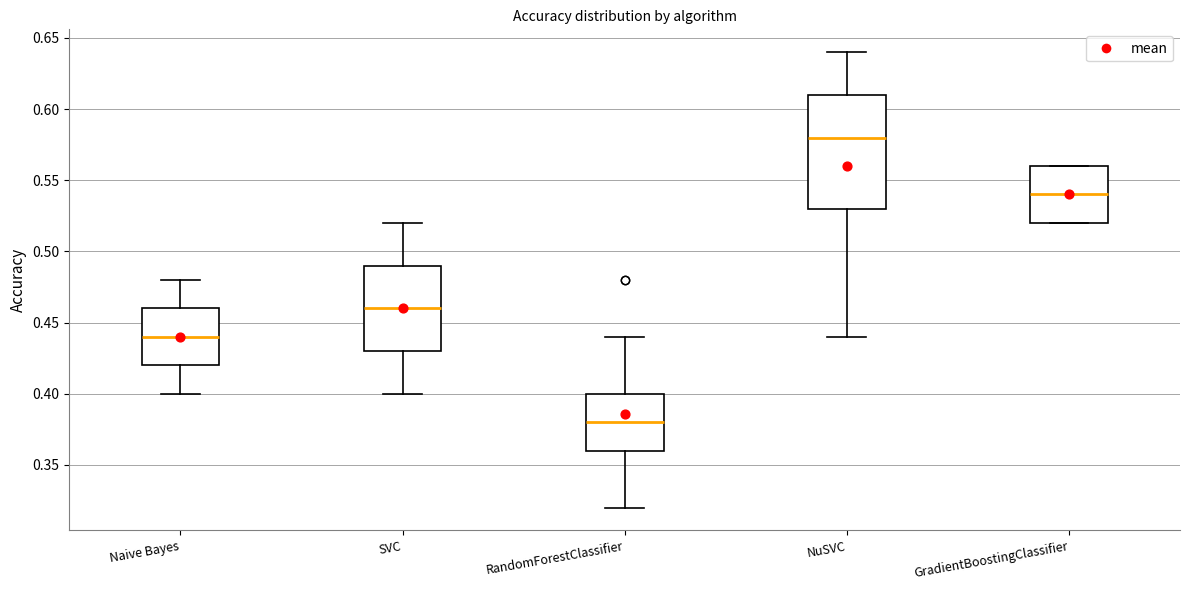

Reading left to right, read every box against the y-axis: the position of its median line, the range the box covers, and the ends of its whiskers. The values are not printed on the chart, so give them approximately, as read against the axis.

Naive Bayes: median 0.44, box 0.42 to 0.46, whiskers 0.40 to 0.48
SVC: median 0.46, box 0.43 to 0.49, whiskers 0.40 to 0.52
RandomForestClassifier: median 0.38, box 0.36 to 0.40, whiskers 0.32 to 0.44
NuSVC: median 0.58, box 0.53 to 0.61, whiskers 0.44 to 0.64
GradientBoostingClassifier: median 0.54, box 0.52 to 0.56, whiskers 0.52 to 0.56